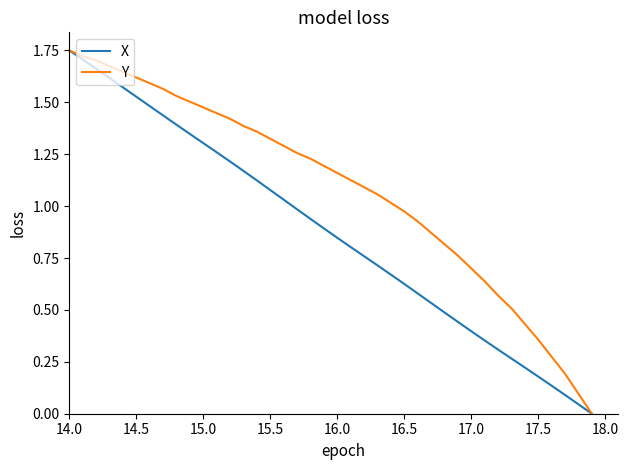

Which series has the largest total across all categories?

Y